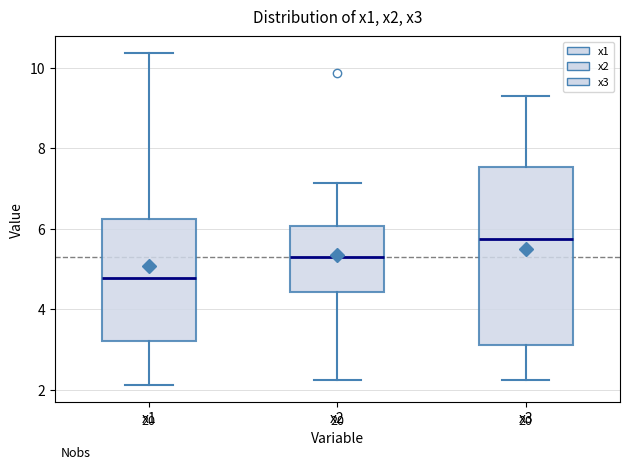

Comparing the boxes themselves (not the whiskers), which one is the tallest?

x3